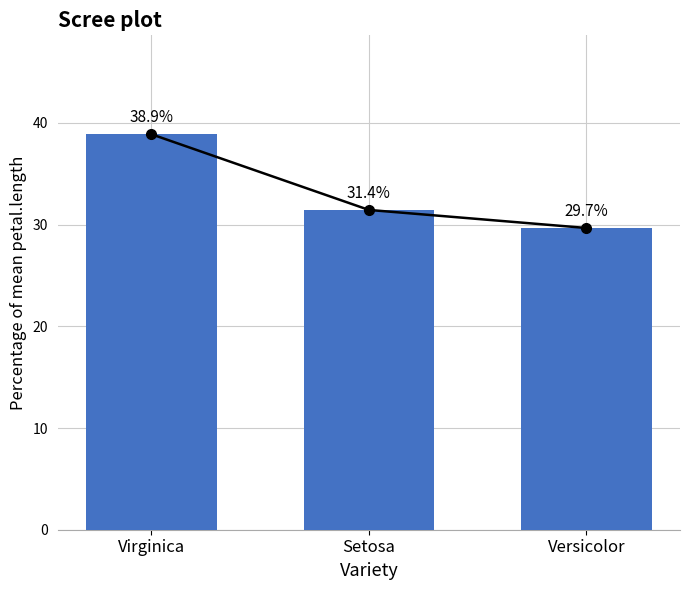

Reading left to right, transcribe all the data shown in this chart.

Line: 38.9	31.4	29.7
petal.length: 38.9	31.4	29.7